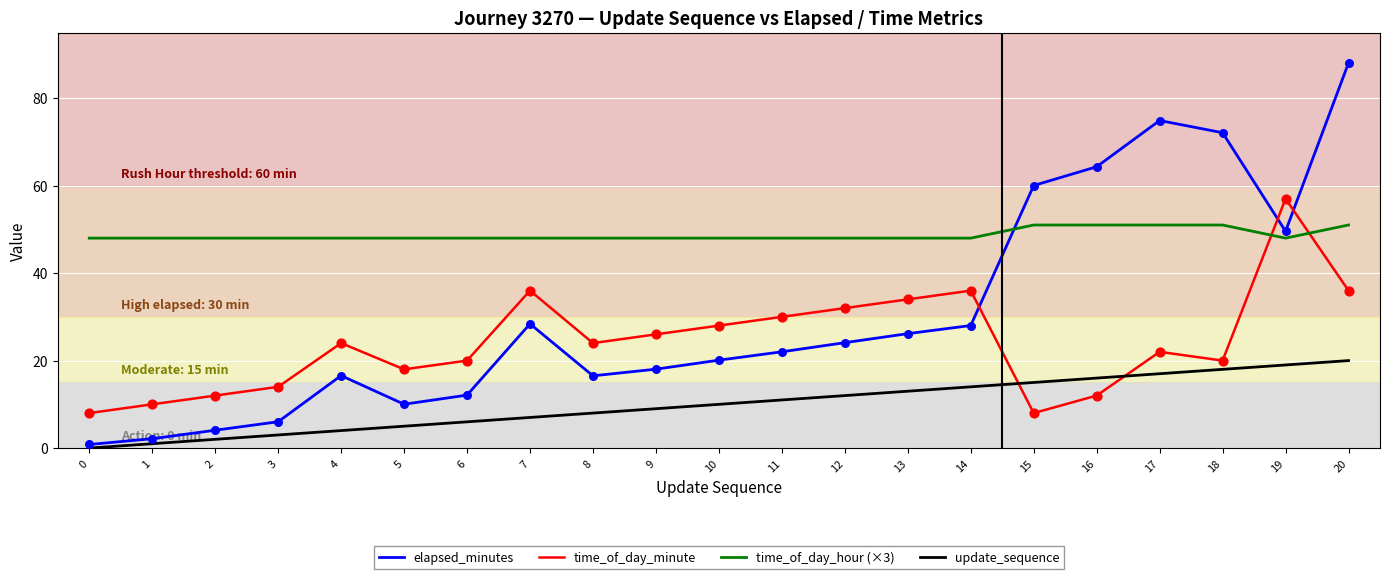

Is the value of time_of_day_hour (×3) at 8 greater than the value of time_of_day_minute at 12?

Yes